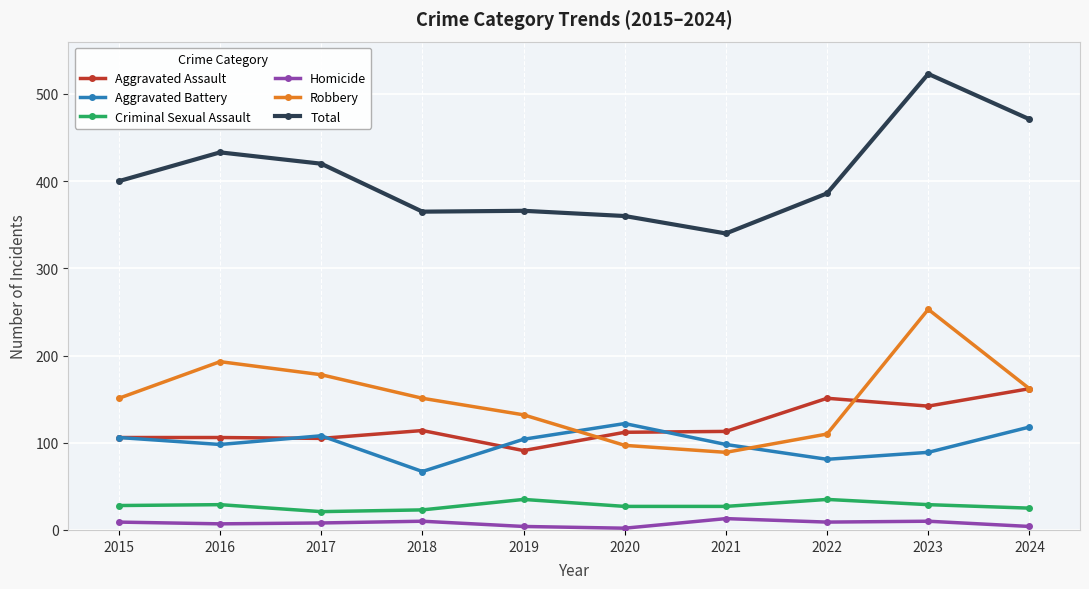

At which category is the sum across all series the highest?

2023